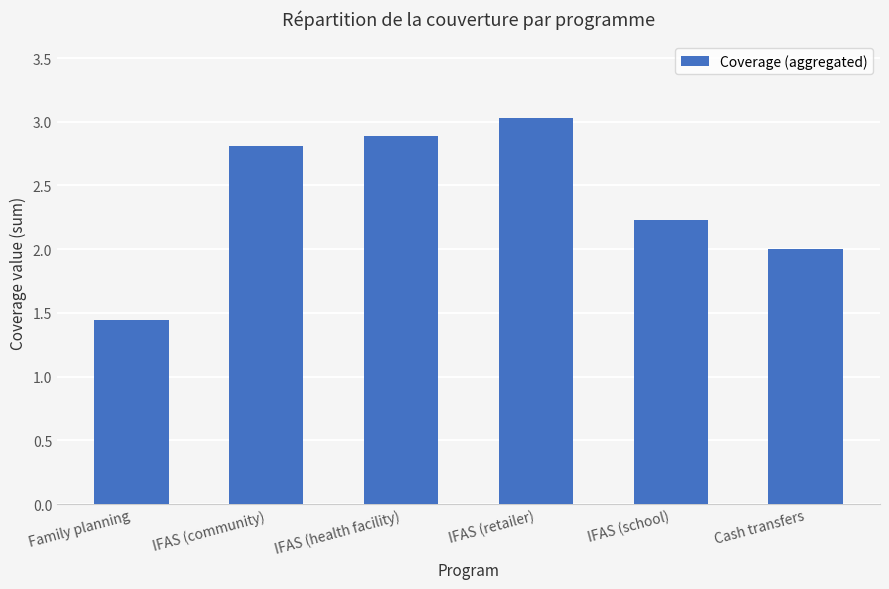

What is the difference between the second highest and second lowest values?

0.9